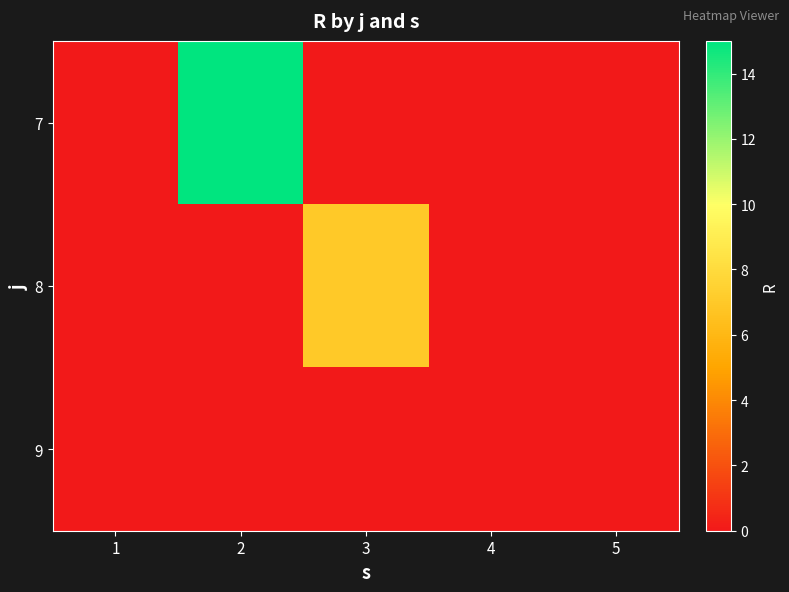

Reading right to left, what are all the values shown in this chart?

7: 5=0	4=0	3=0	2=15	1=0
8: 5=0	4=0	3=7	2=0	1=0
9: 5=0	4=0	3=0	2=0	1=0